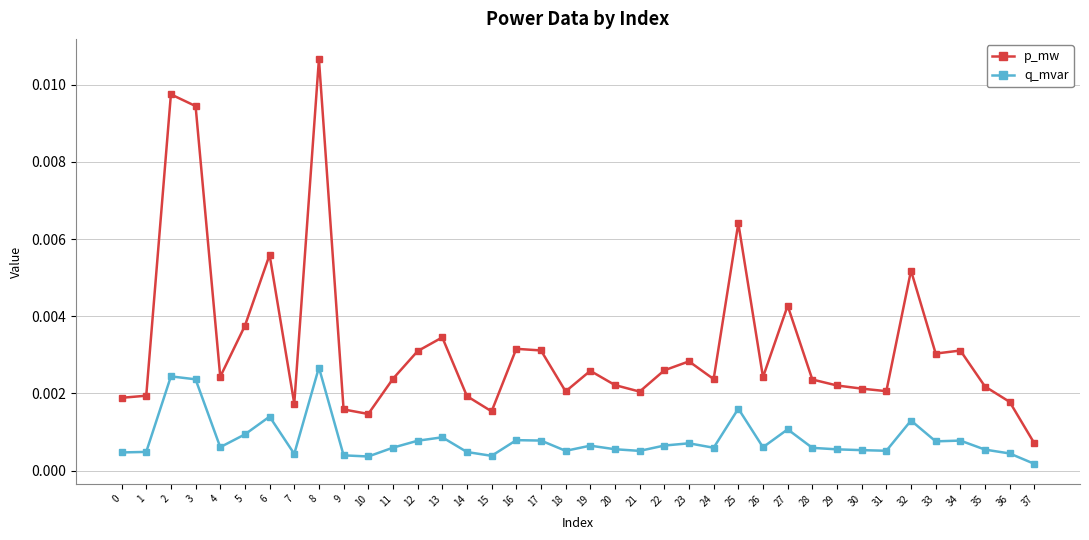

Rank the series at 32 from lowest to highest value.

q_mvar, p_mw